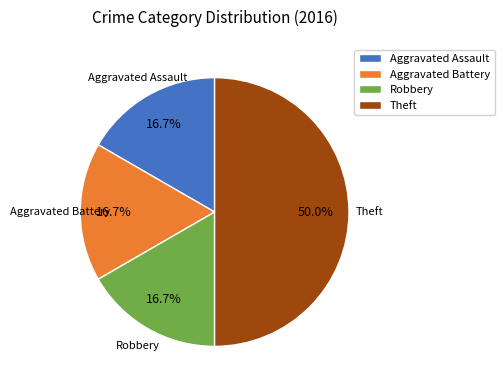

True or false: Robbery accounts for 10% of the total.

False